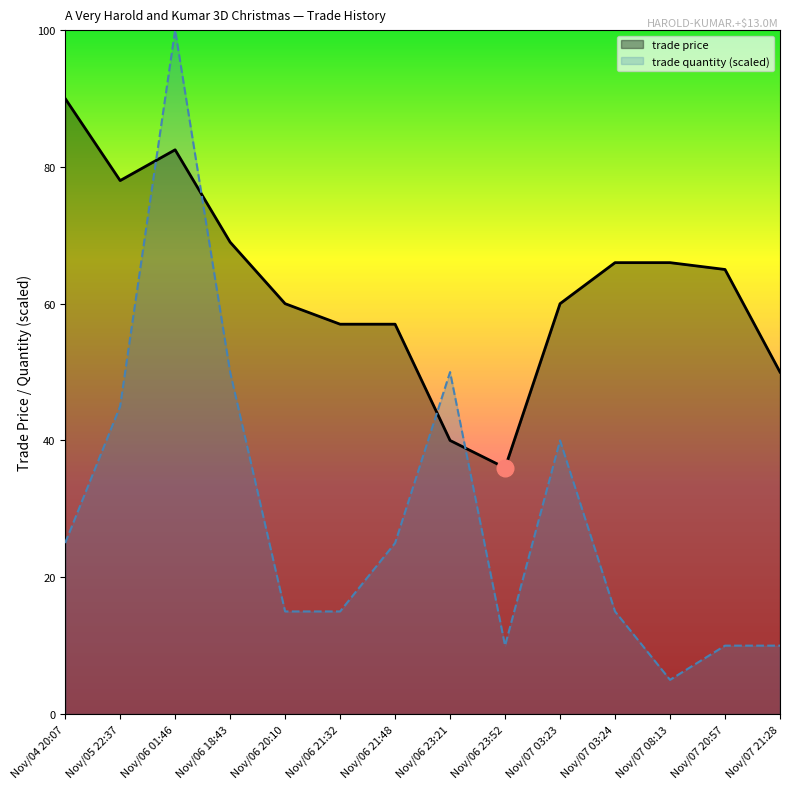

What is the sum of the trade quantity (scaled) values at Nov/07 08:13 and Nov/07 20:57?

15.0